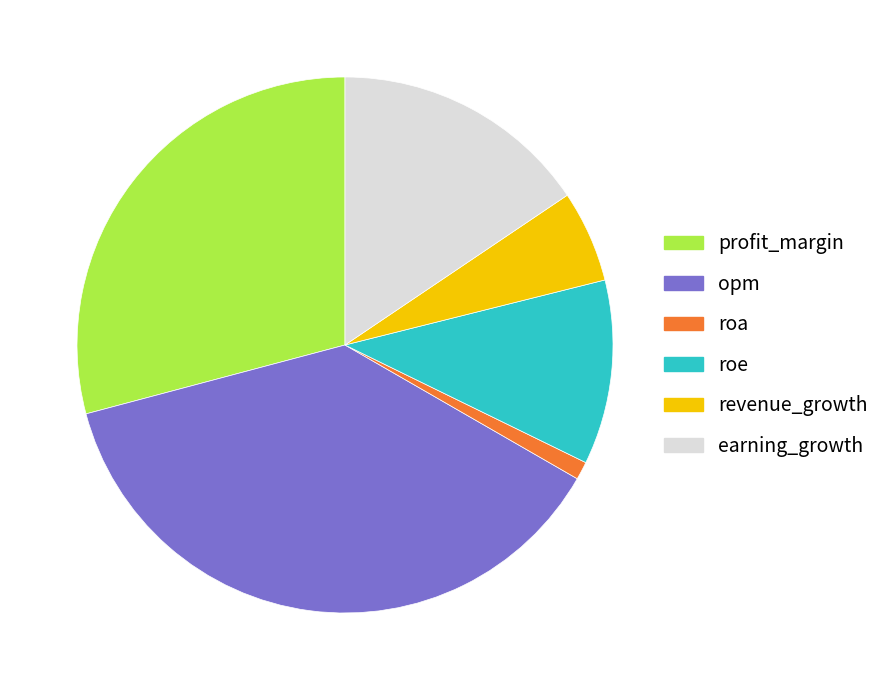

Count the number of slices in the pie.

6